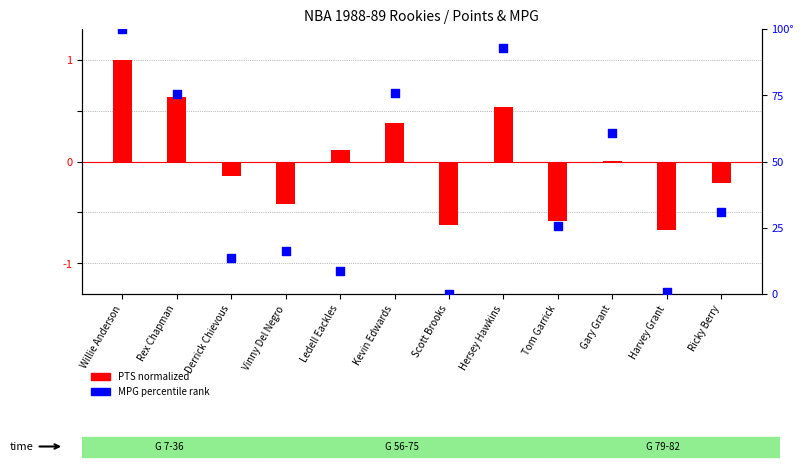

Which series reaches the maximum Y coordinate?

MPG percentile